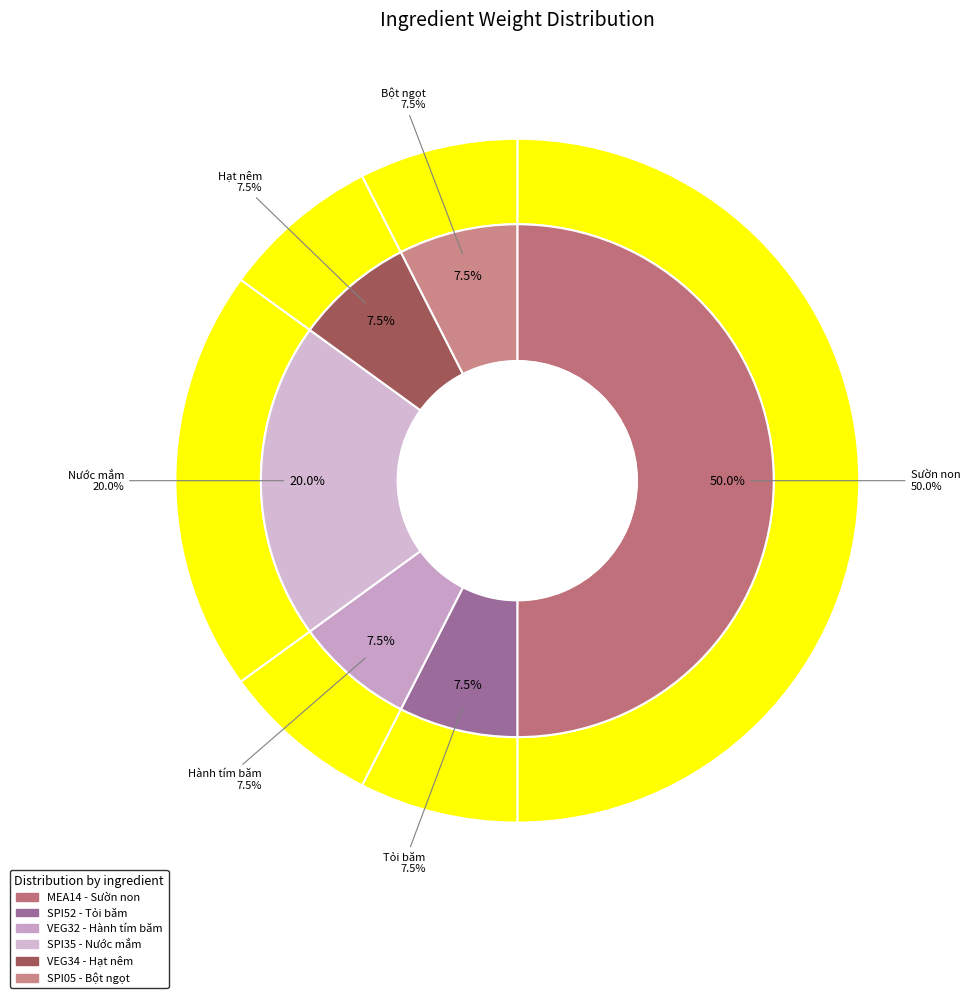

Does SPI35 account for over 50% of the chart?

No